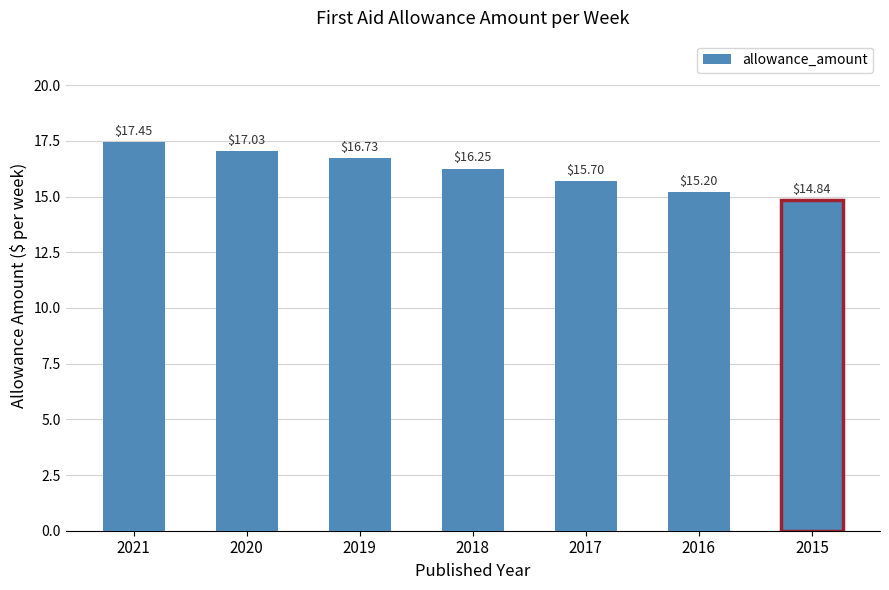

List the labels in order of value, smallest first.

2015, 2016, 2017, 2018, 2019, 2020, 2021